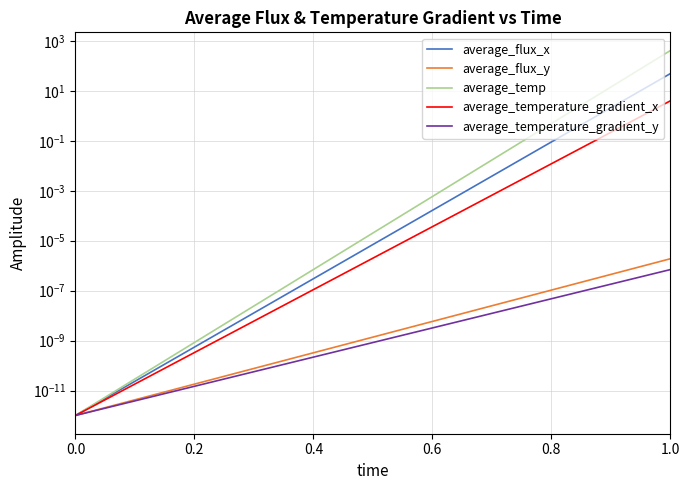

At how many categories does at least one series exceed 253?

1